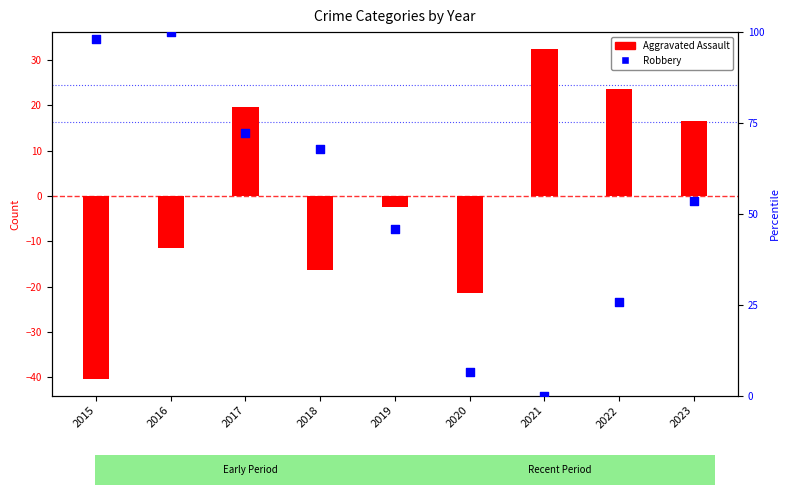

Which series contains the lowest Y value?

Aggravated Assault